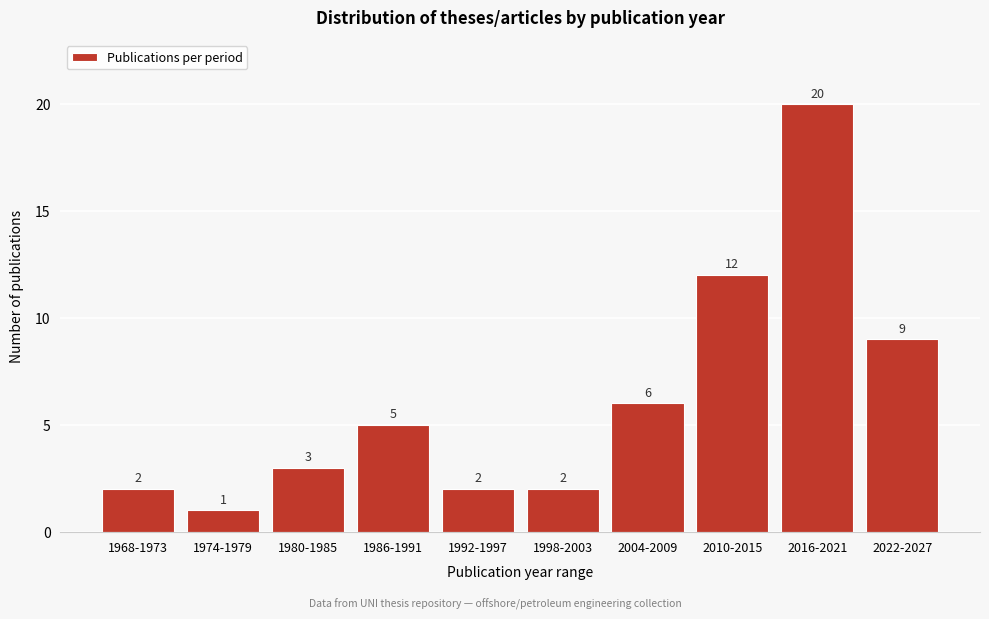

Reading left to right, what are all the values shown in this chart?

2	1	3	5	2	2	6	12	20	9